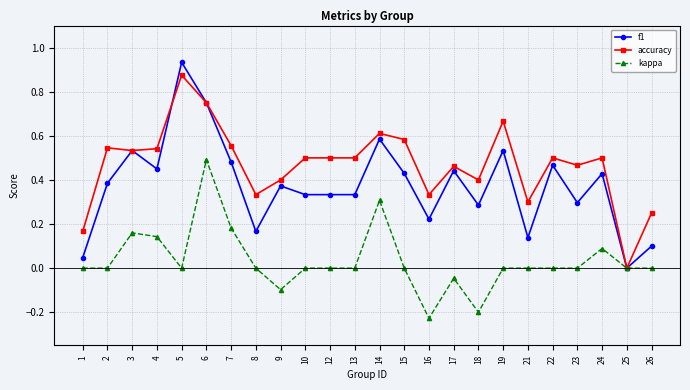

Which series has the largest total across all categories?

accuracy